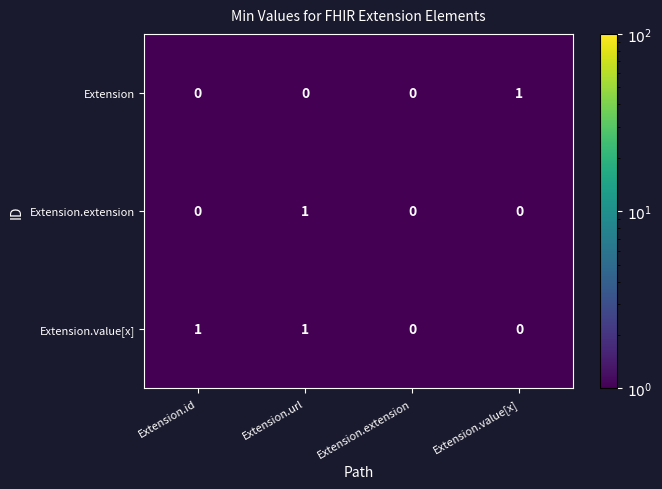

Is it true that Extension.extension equals 0 at Extension.id?

True